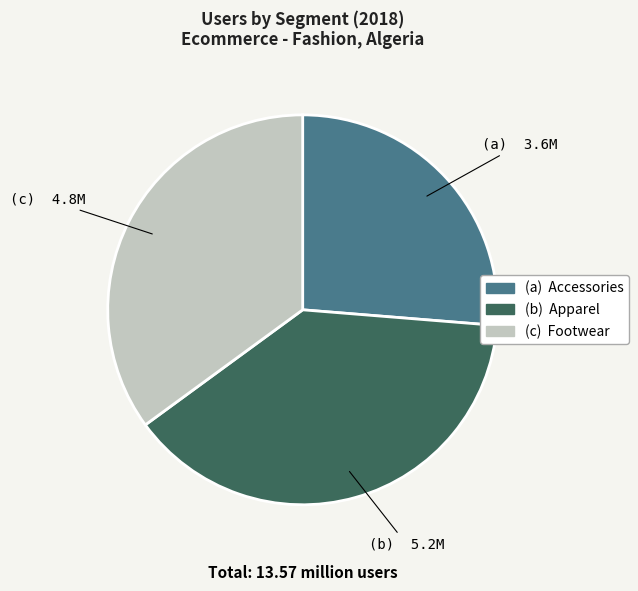

Is there any slice that represents more than half of the pie?

No